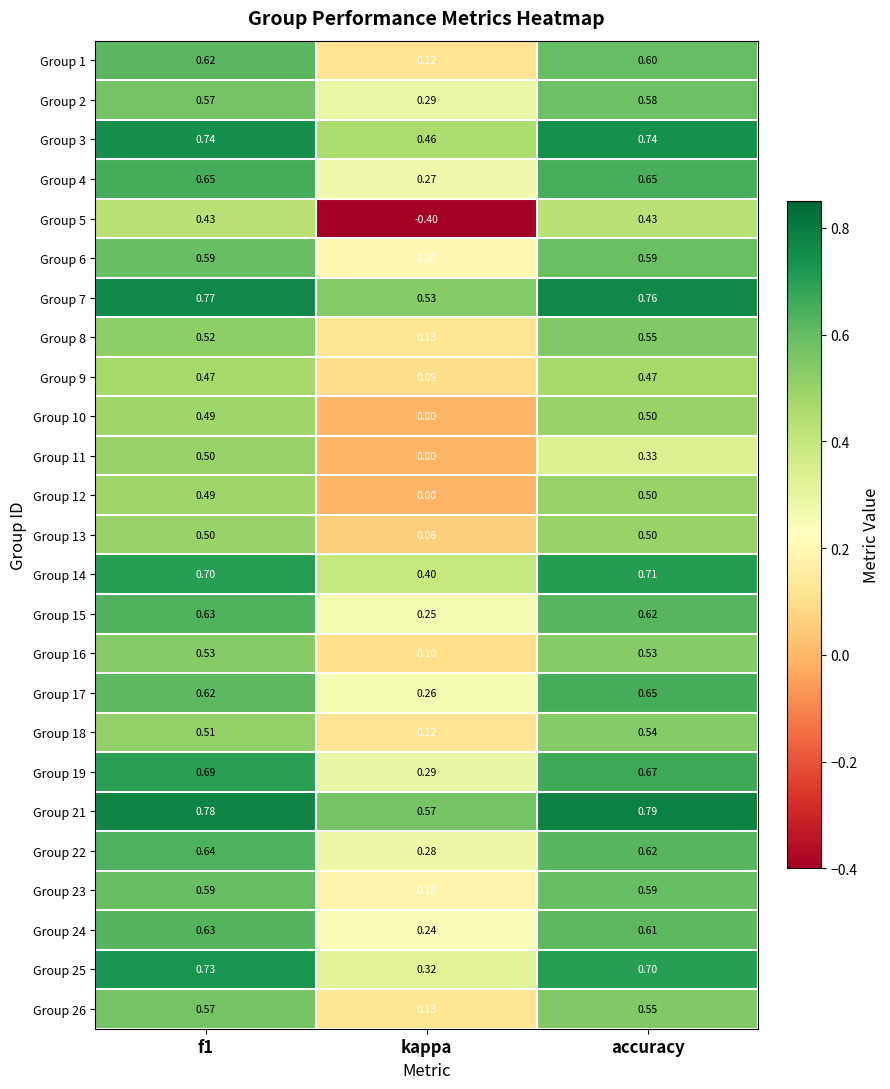

Which category has the highest value across all series?

accuracy